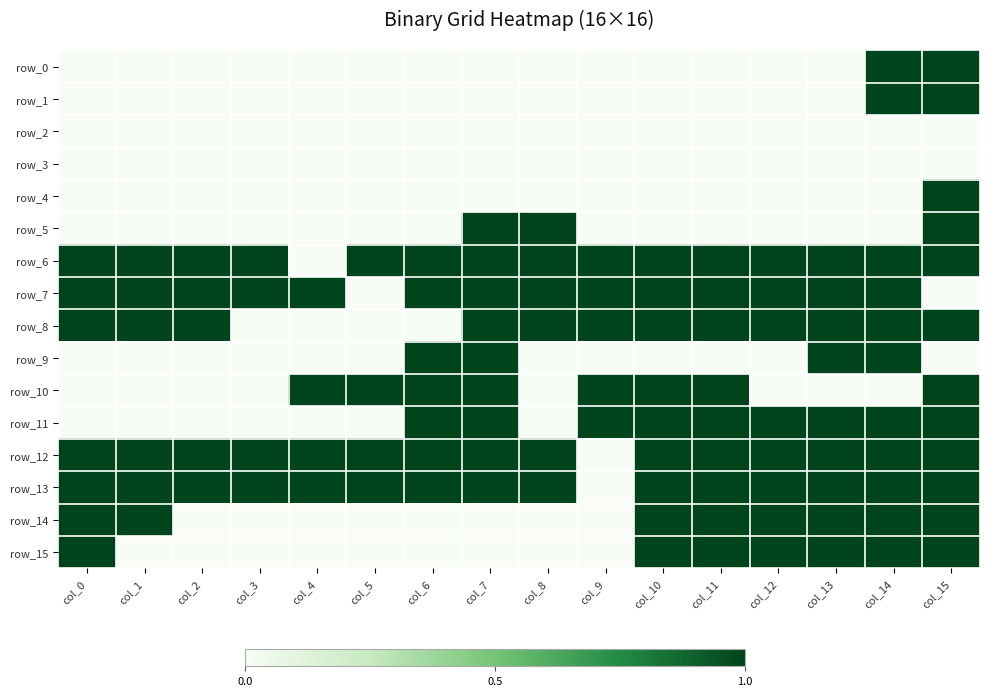

At which category does the chart reach its peak across all series?

col_14